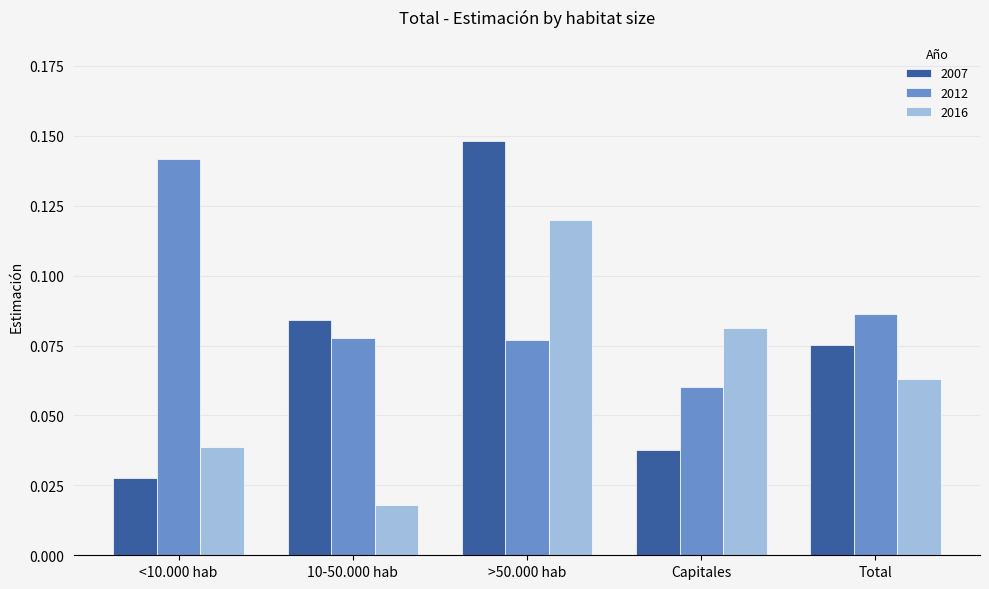

Where is 2007 nearest to the value 0?

<10.000 hab